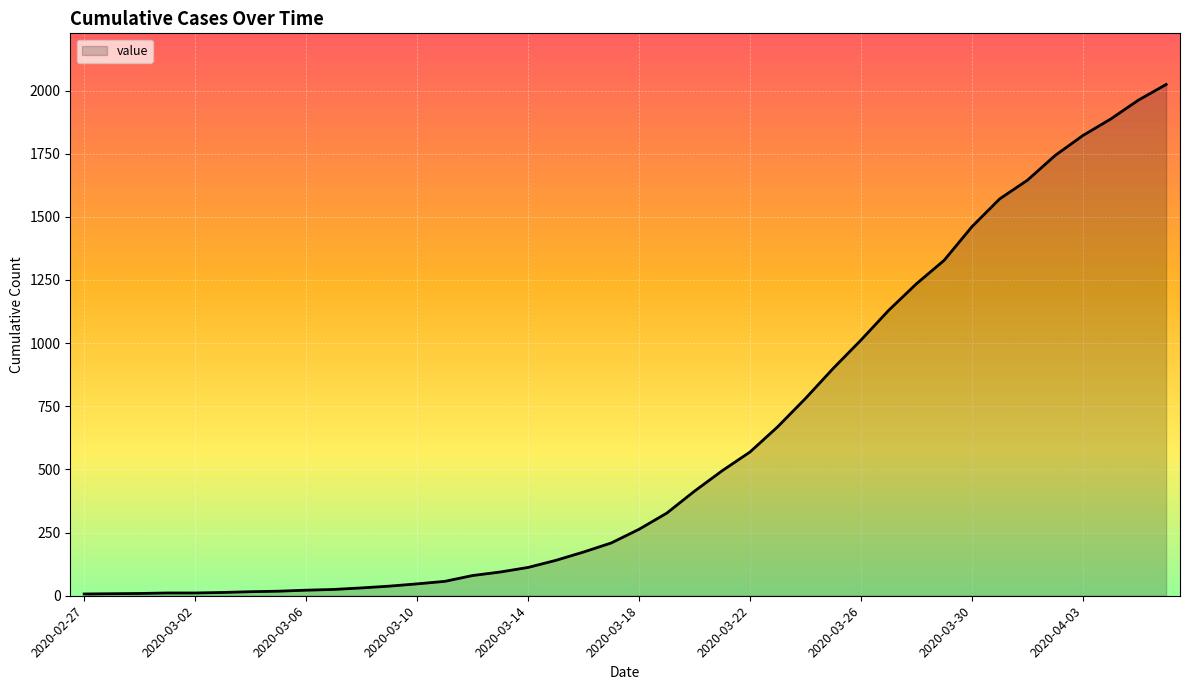

What is the minimum value shown in the chart?

7